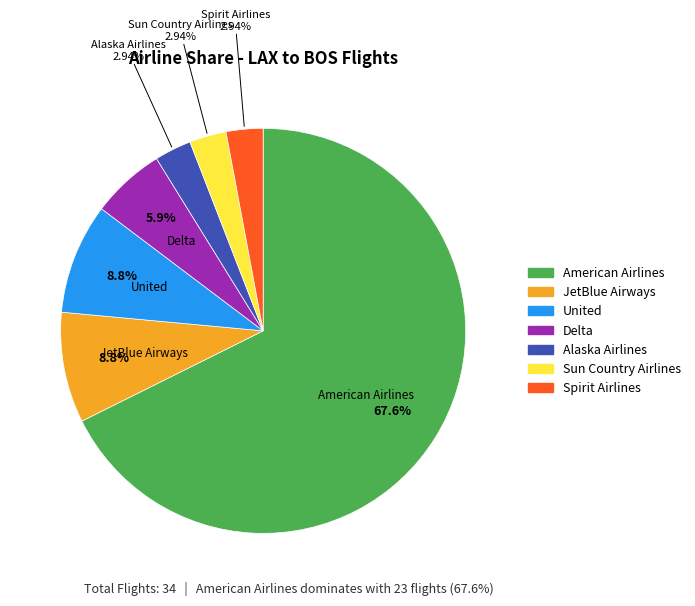

Is there any slice that represents more than half of the pie?

Yes